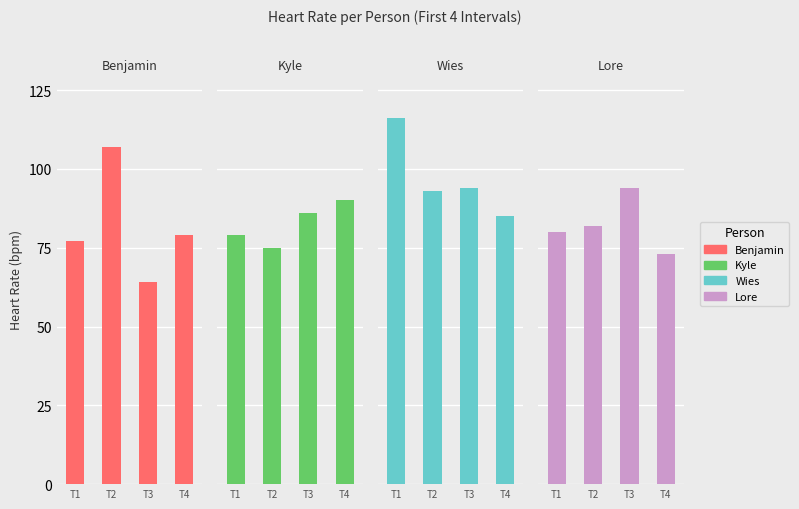

Between T3 and T4, which series saw the biggest shift?

Lore